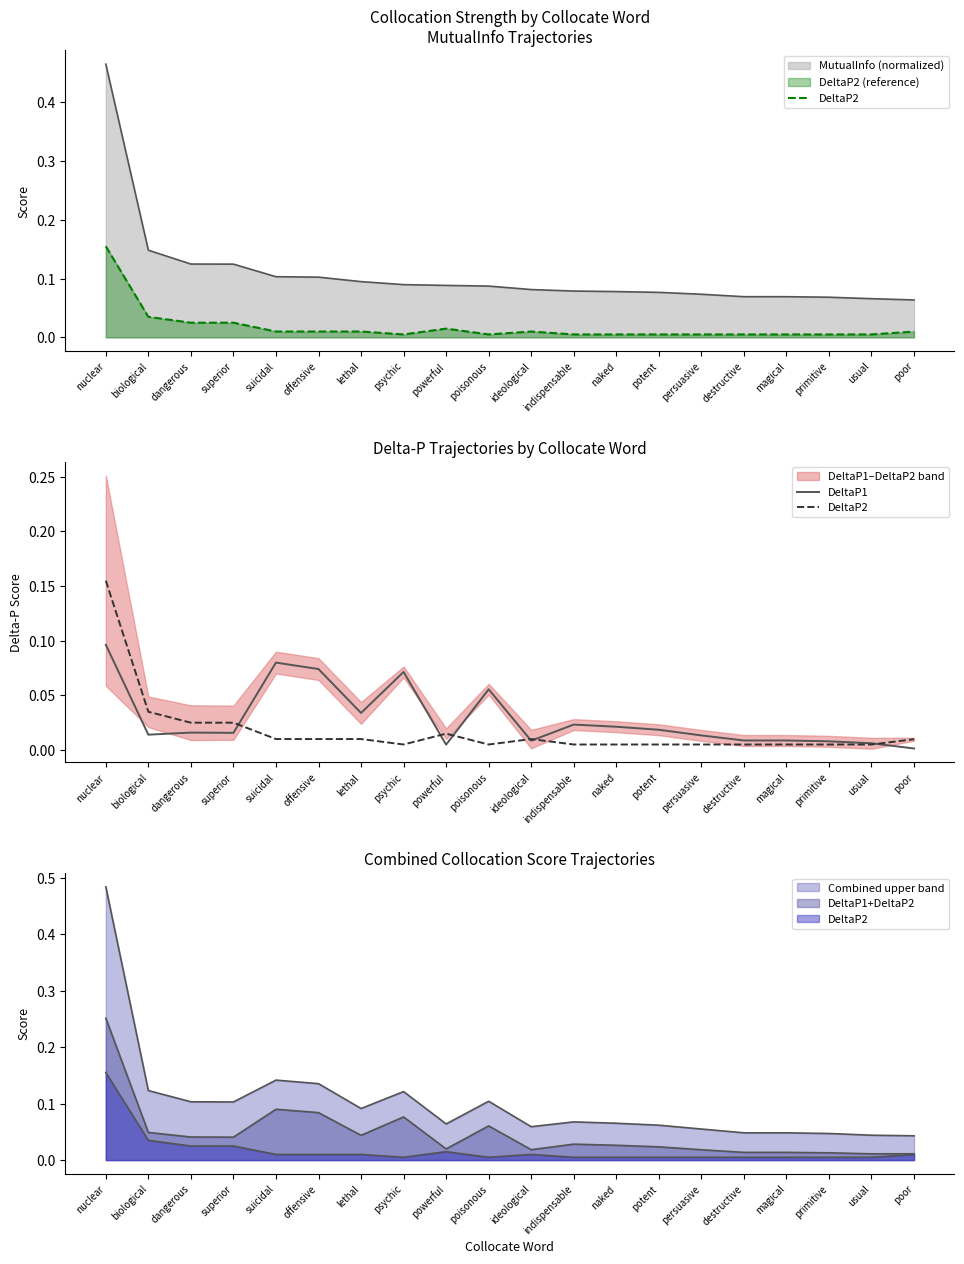

How many intersections are there between DeltaP1 and DeltaP2?

6